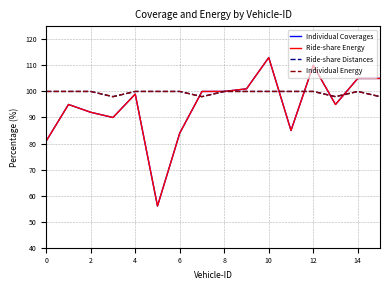

Does the chart display data point markers on the line(s)?

No